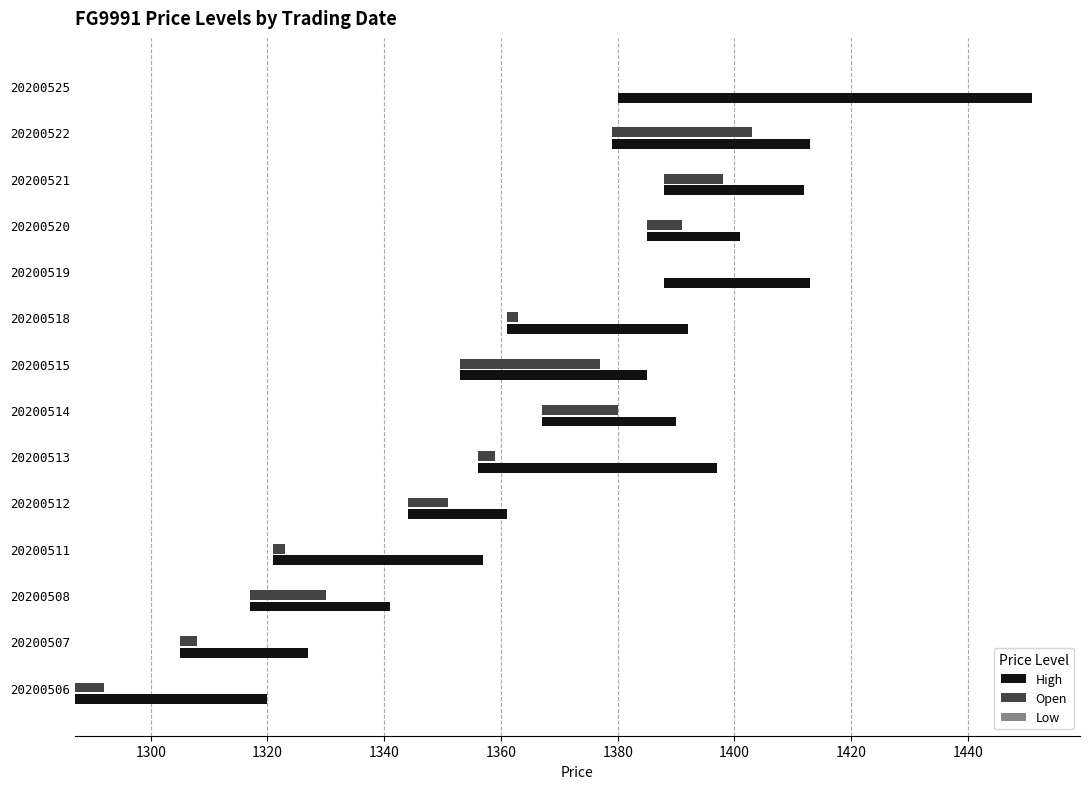

Does the chart contain any negative values?

No